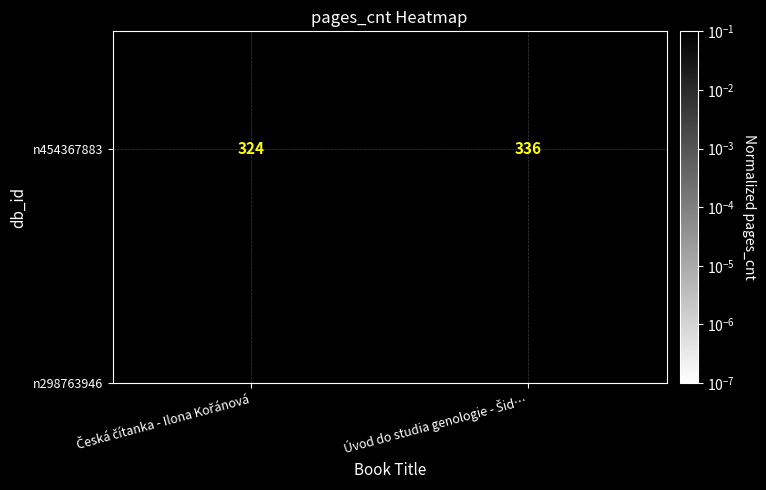

True or false: the data shows 0.1 at Česká čítanka - Ilona Kořánová.

True